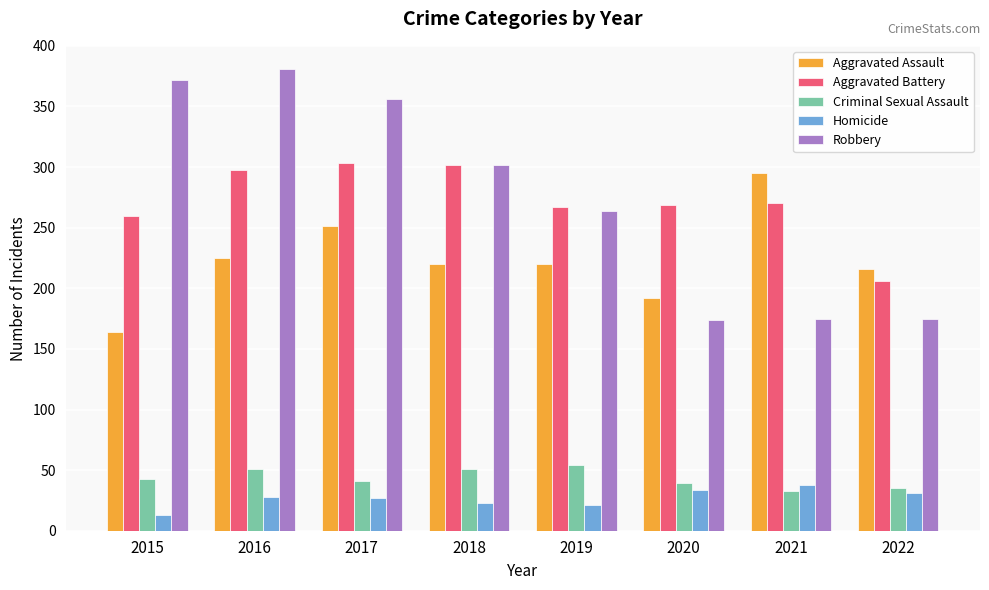

What is the maximum value for Criminal Sexual Assault?

54